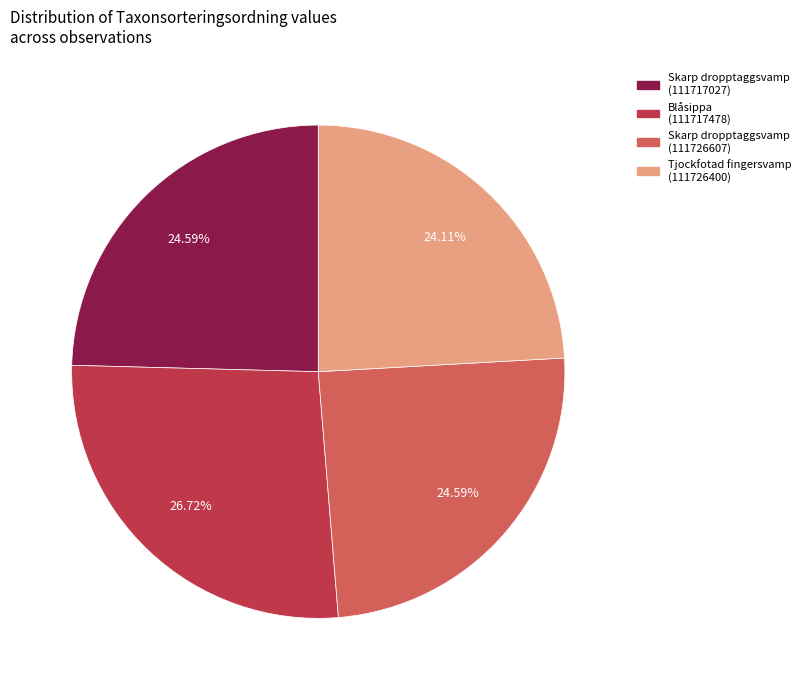

How many segments does this pie chart have?

4